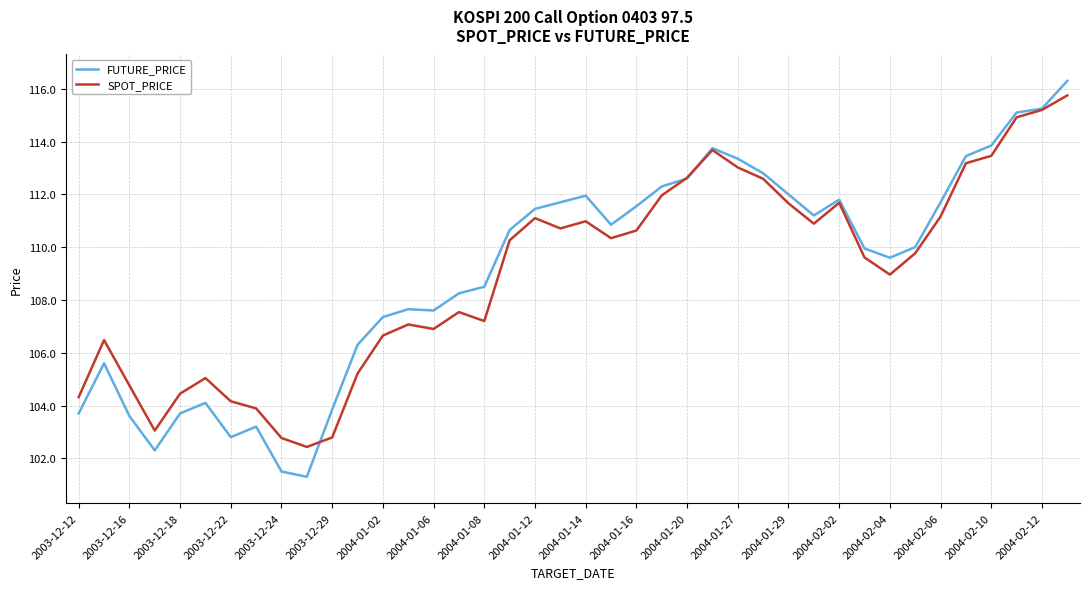

Which series has the largest range (max minus min)?

FUTURE_PRICE